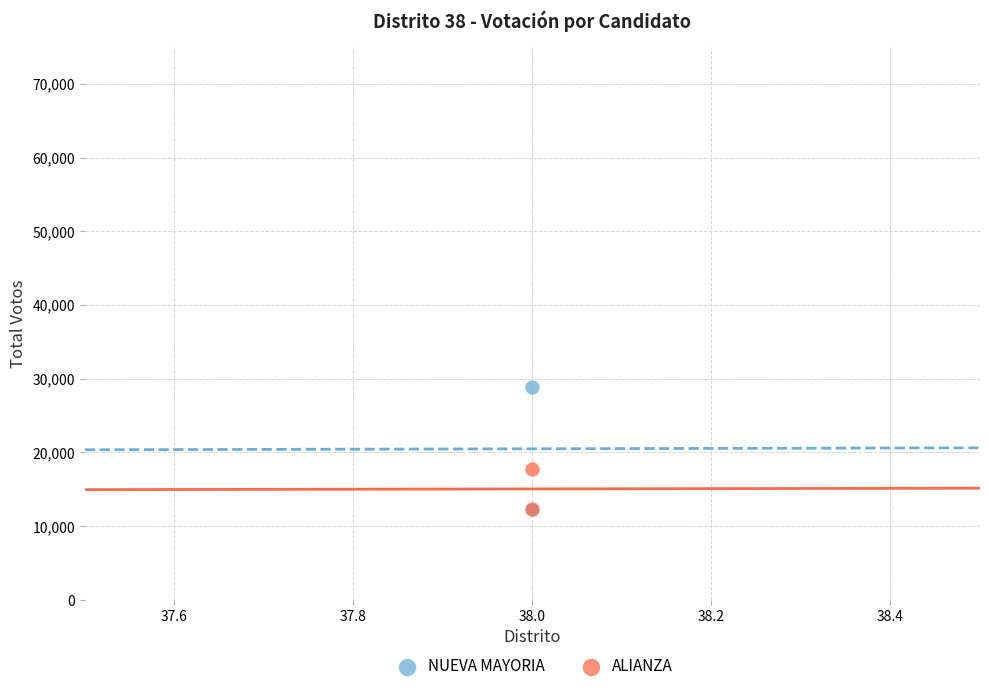

In the NUEVA MAYORIA series, what Y value is closest to 20498?

12148